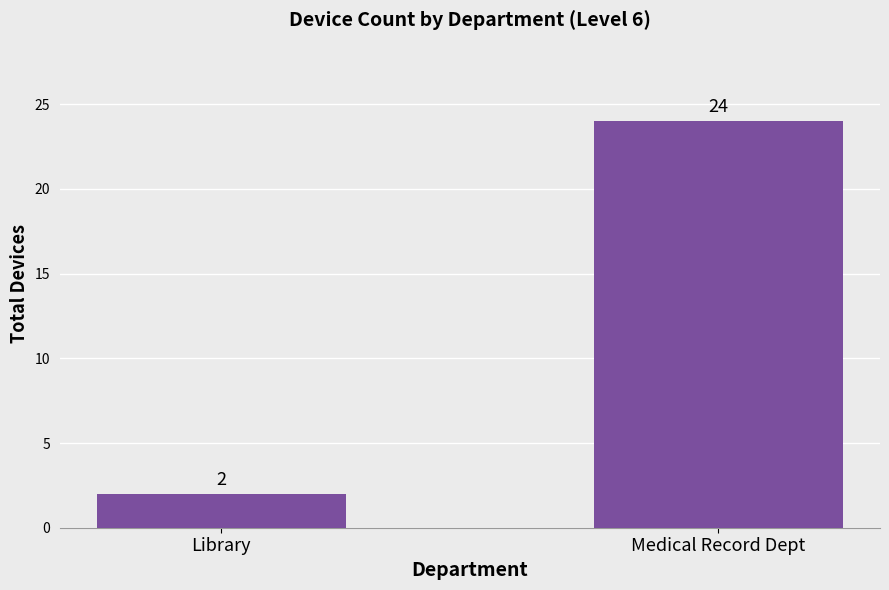

Reading left to right, what are all the values shown in this chart?

Library=2	Medical Record Dept=24